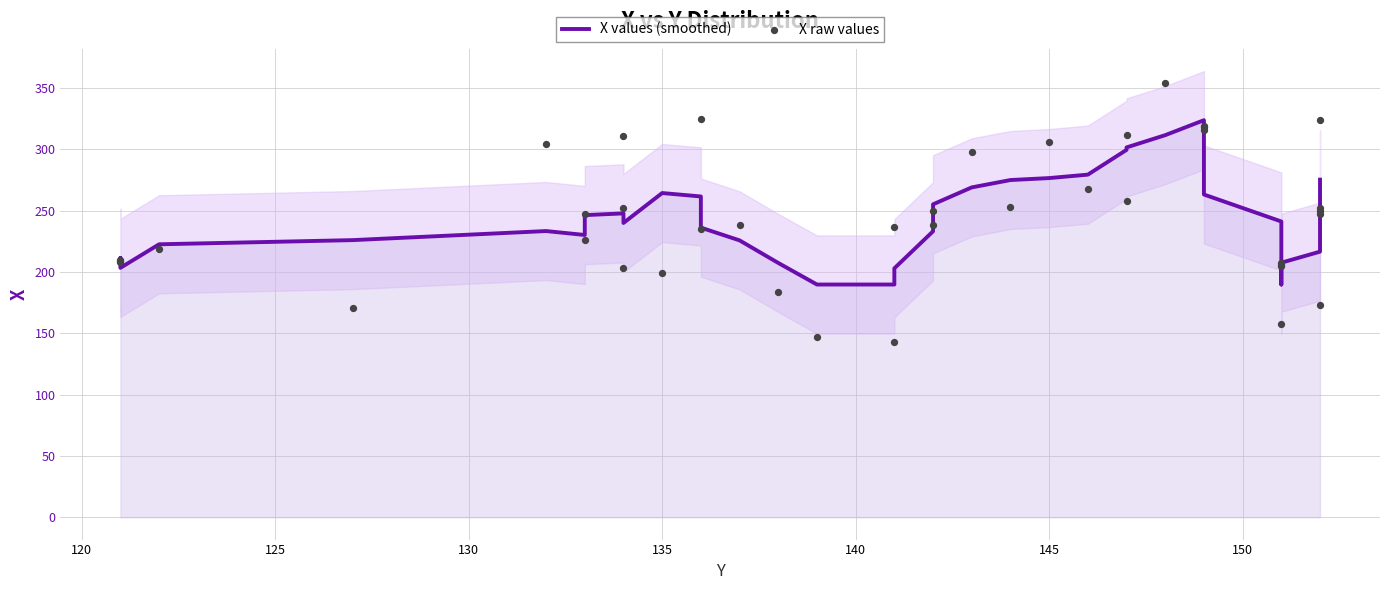

Is the value of X values (smoothed) at 38 greater than the value of X raw values at 31?

Yes